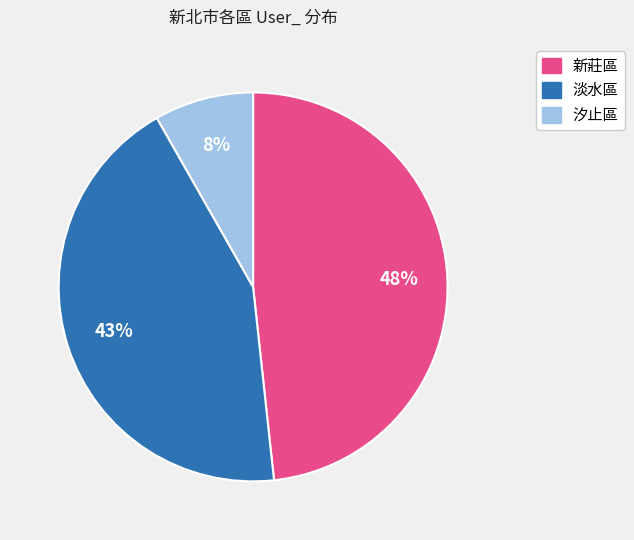

To the nearest percent, what percentage of the pie is 淡水區?

43%